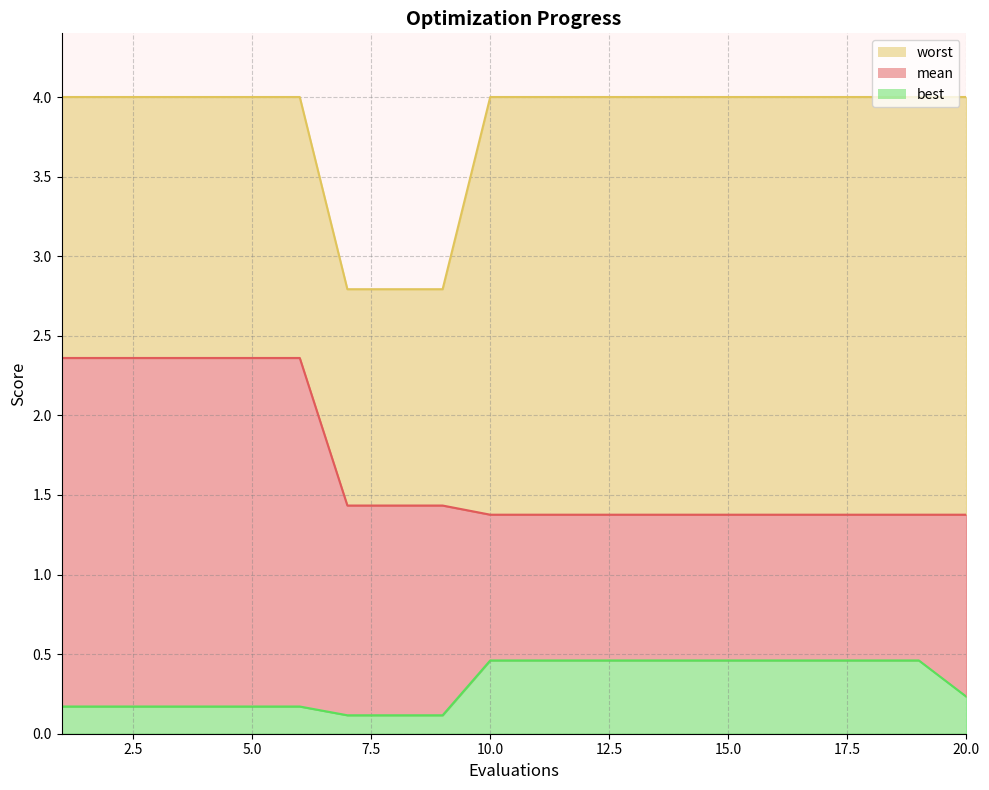

True or false: mean has more than 2 interior local peaks.

False